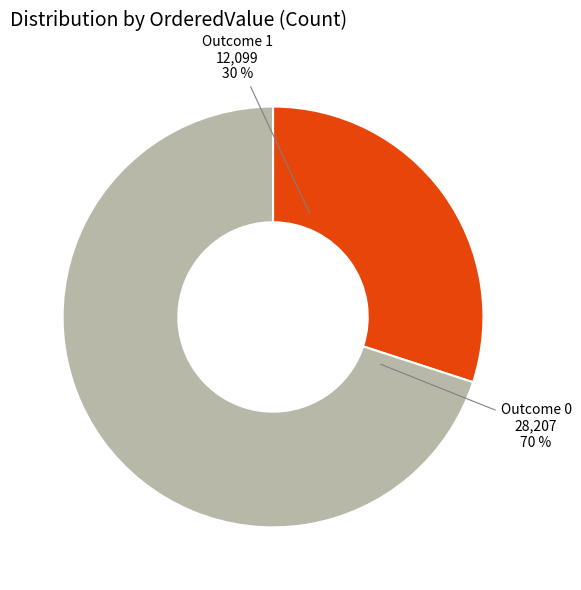

How many segments does this pie chart have?

2